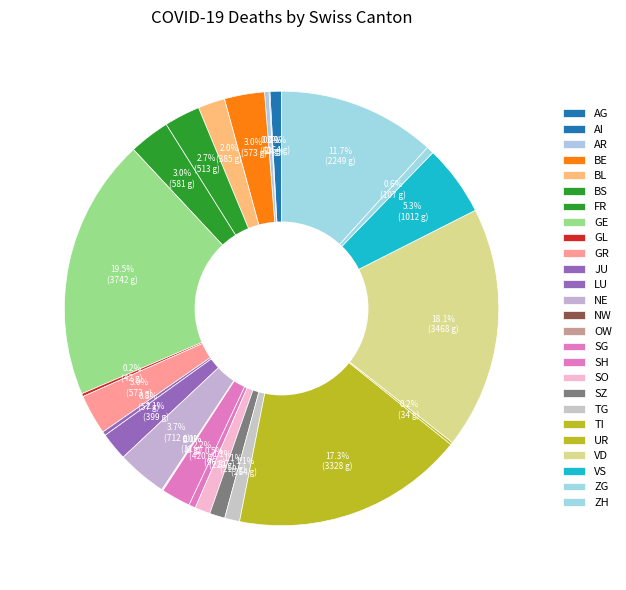

How many segments does this pie chart have?

26